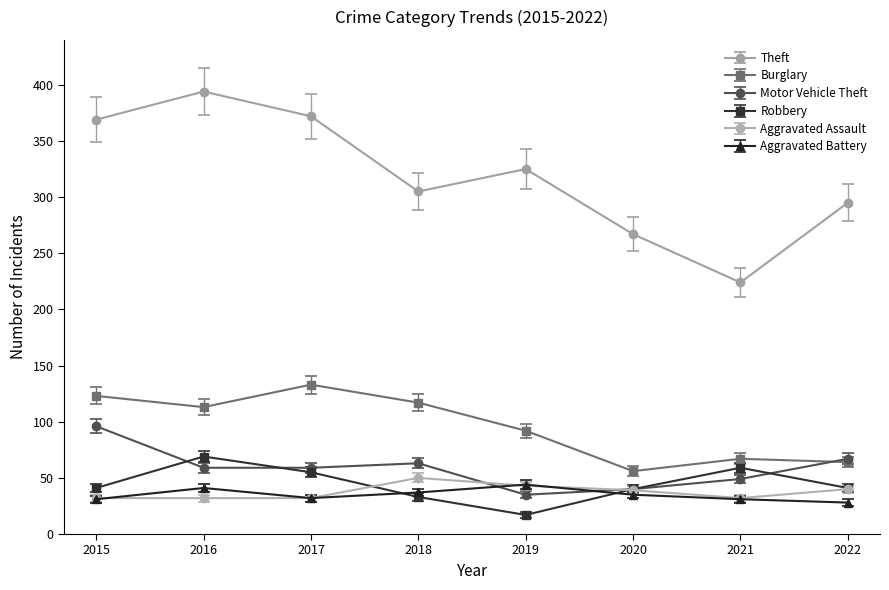

What is the sum of the Burglary values at 2017 and 2020?

189